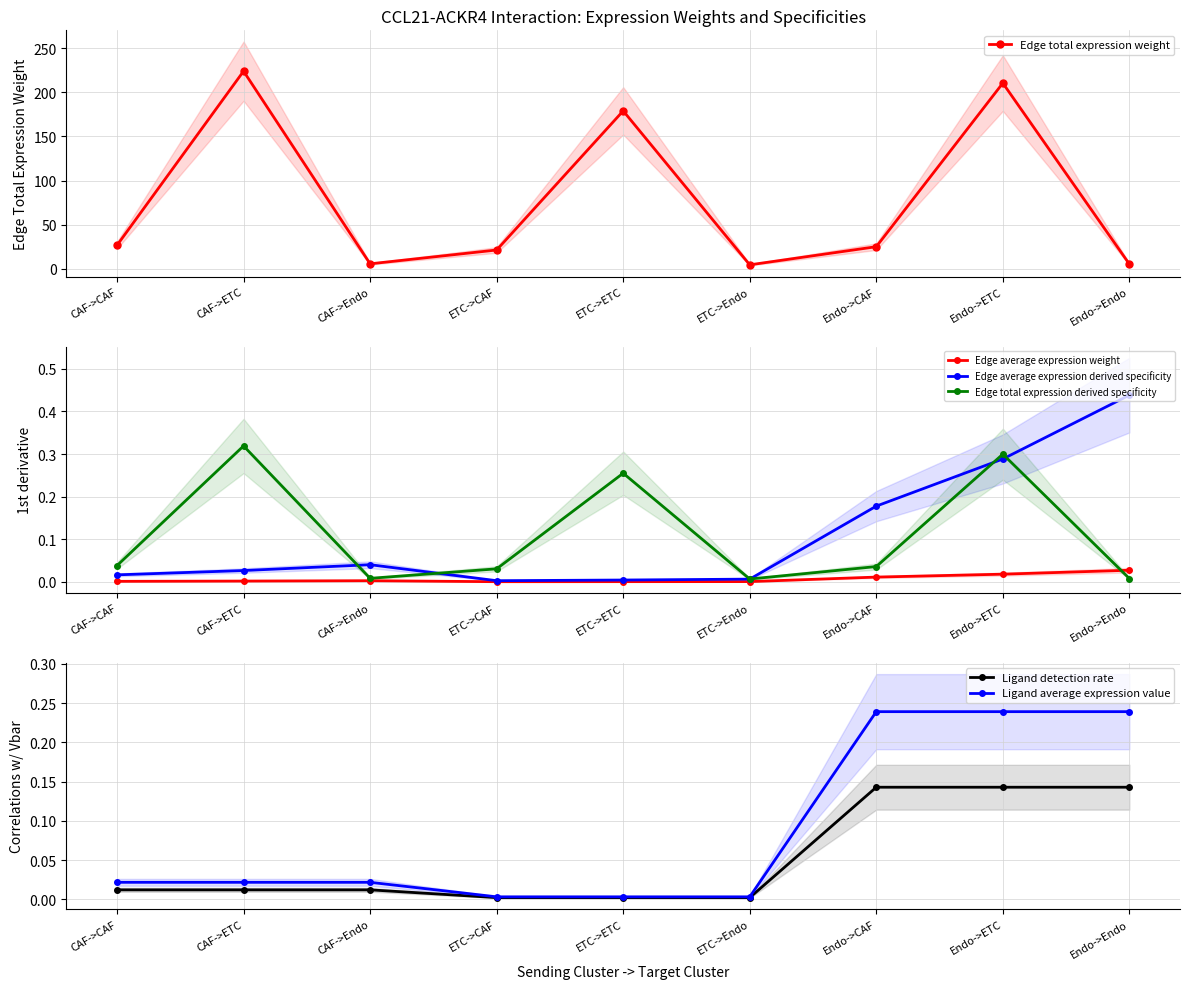

How many lines are shown in the chart?

6